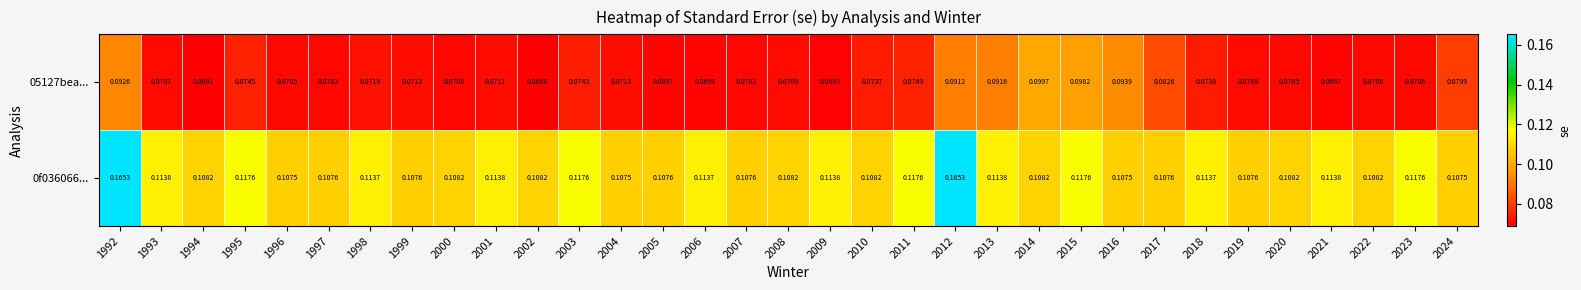

Rank the series by their average value, from highest to lowest.

0f036066..., 05127bea...